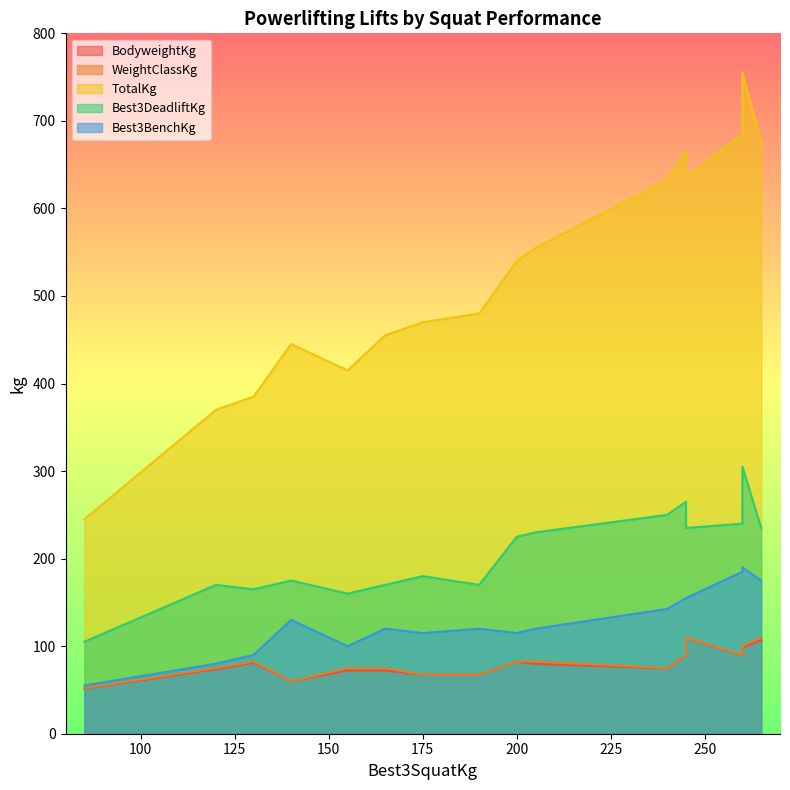

The TotalKg series shows 445.0 at 140. True or false?

True